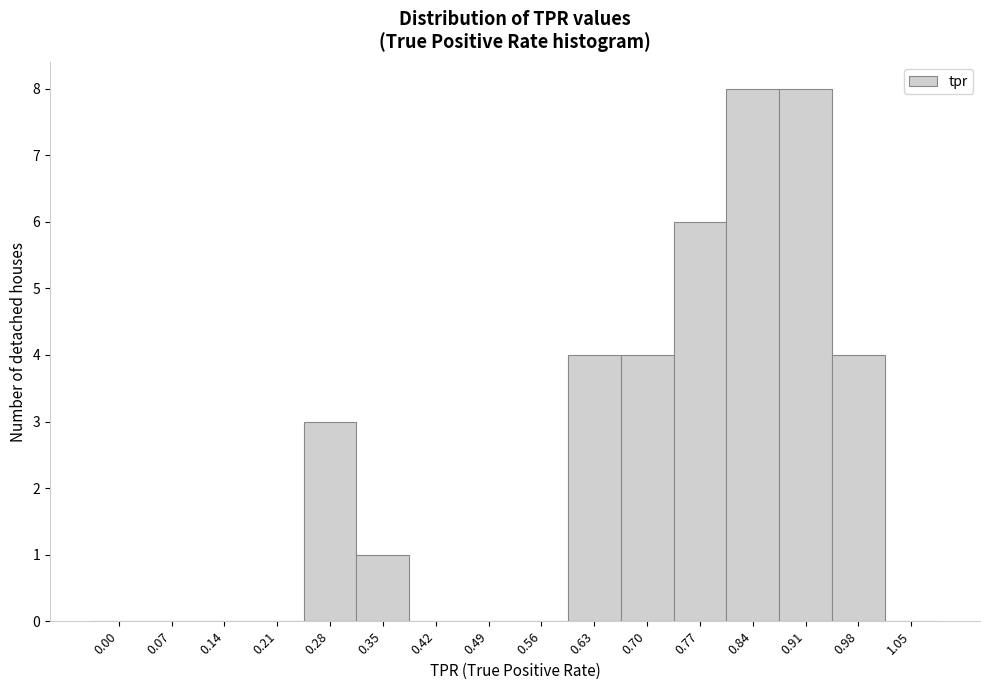

Reading left to right, transcribe all the data shown in this chart.

0.00=0	0.07=0	0.14=0	0.21=0	0.28=3	0.35=1	0.42=0	0.49=0	0.56=0	0.63=4	0.70=4	0.77=6	0.84=8	0.91=8	0.98=4	1.05=0